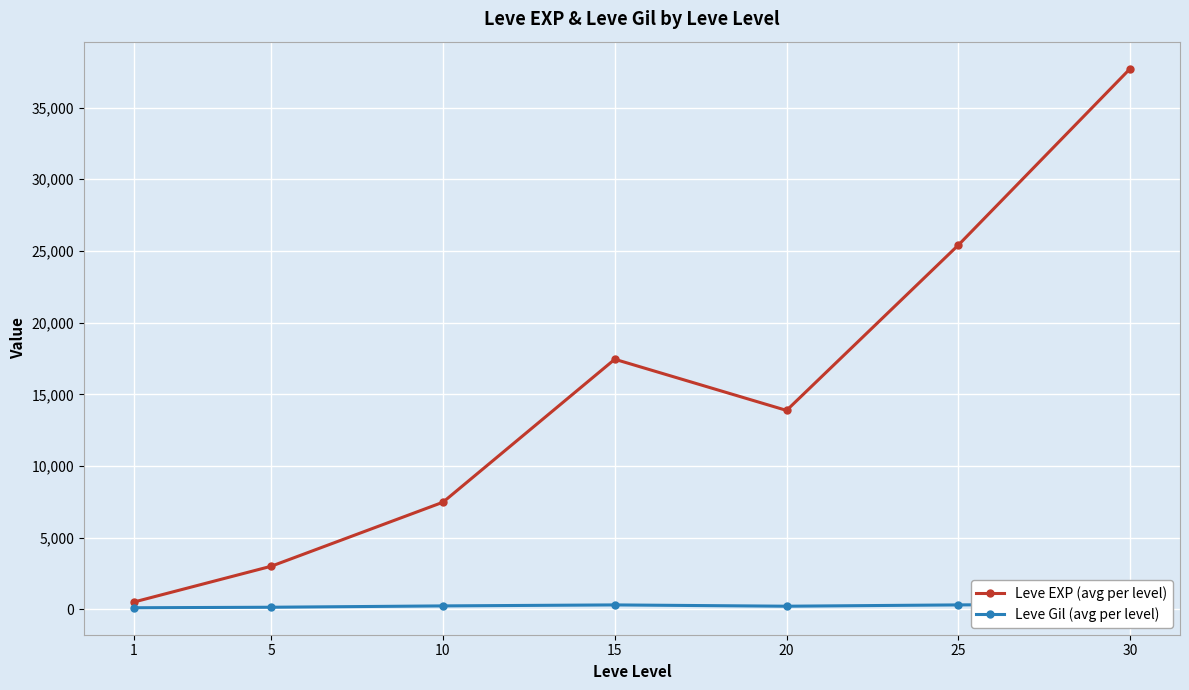

Is it true that Leve EXP (avg per level) equals 17445.0 at 15?

True